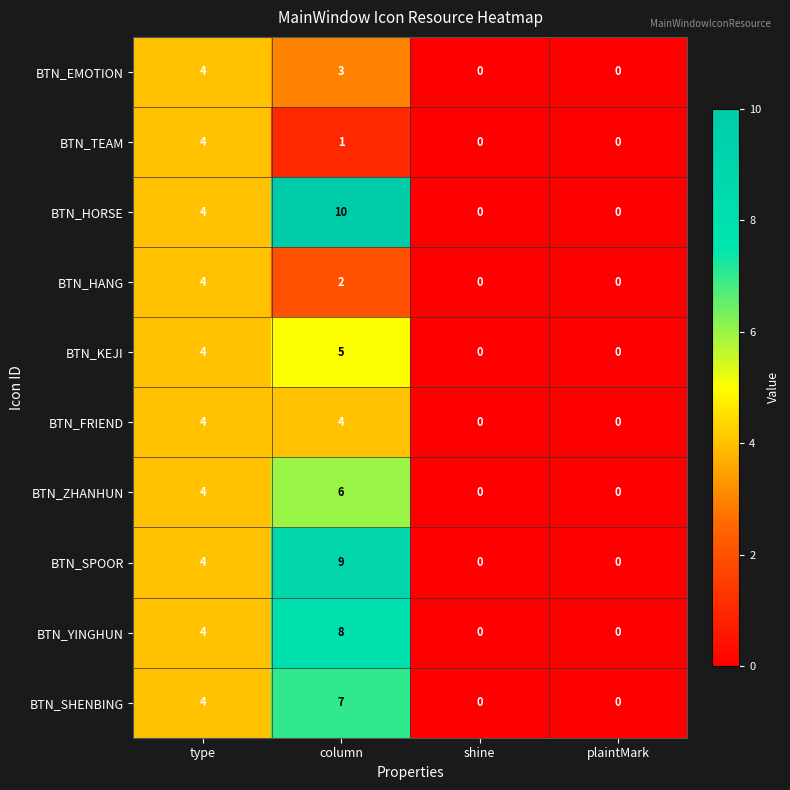

The BTN_EMOTION series shows 0 at plaintMark. True or false?

True